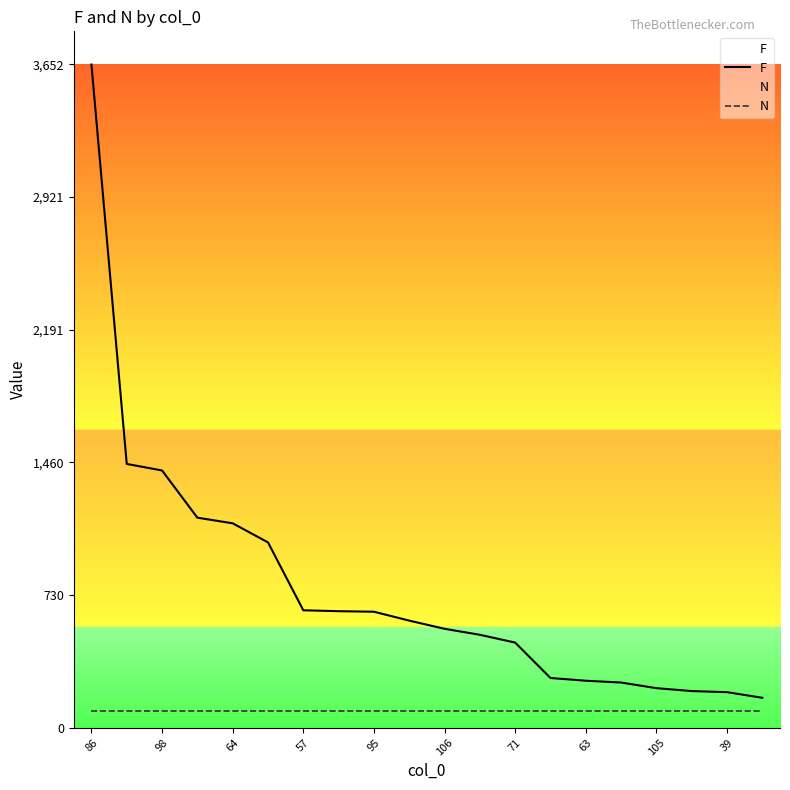

Which series has the largest range (max minus min)?

F